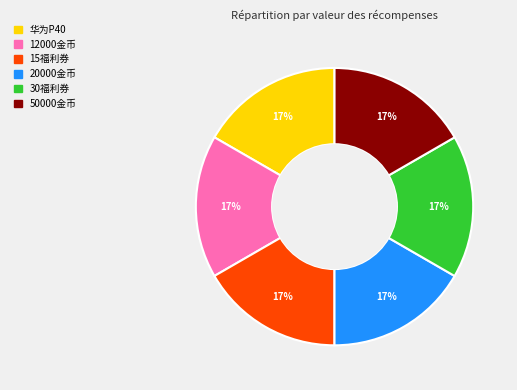

The 华为P40 slice represents 9% of the pie. True or false?

False